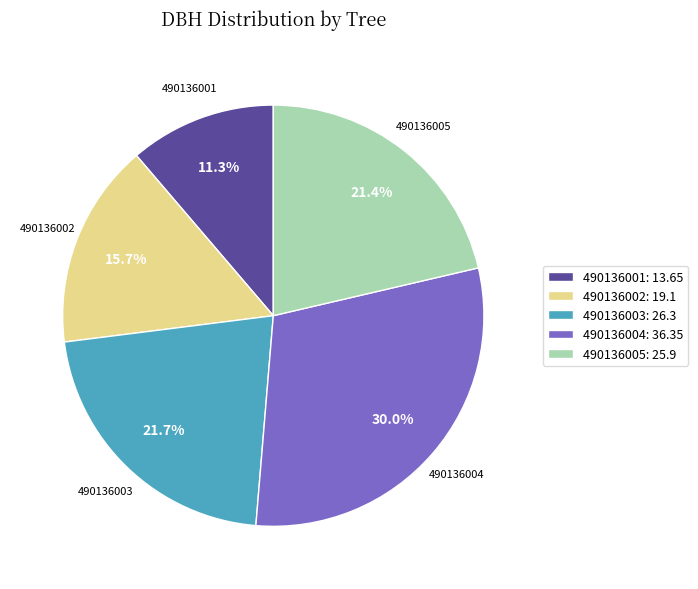

How many segments does this pie chart have?

5